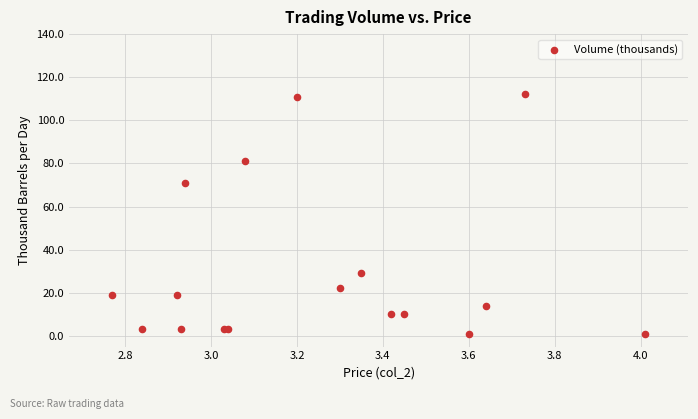

What Y value in the scatter plot is closest to 56?

71